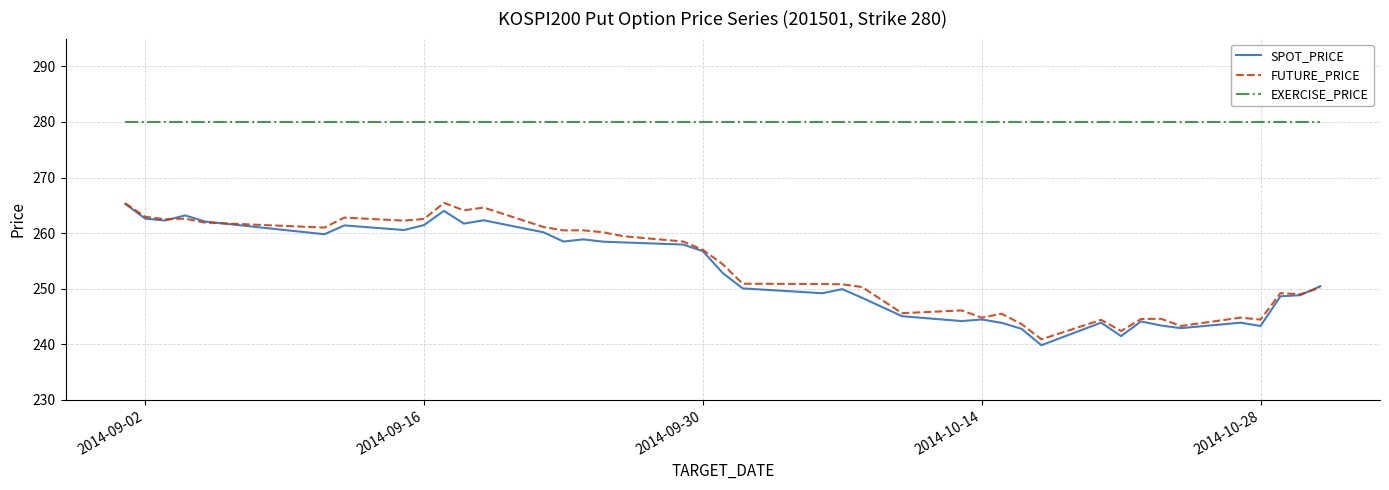

What is the maximum value shown in the chart?

280.0